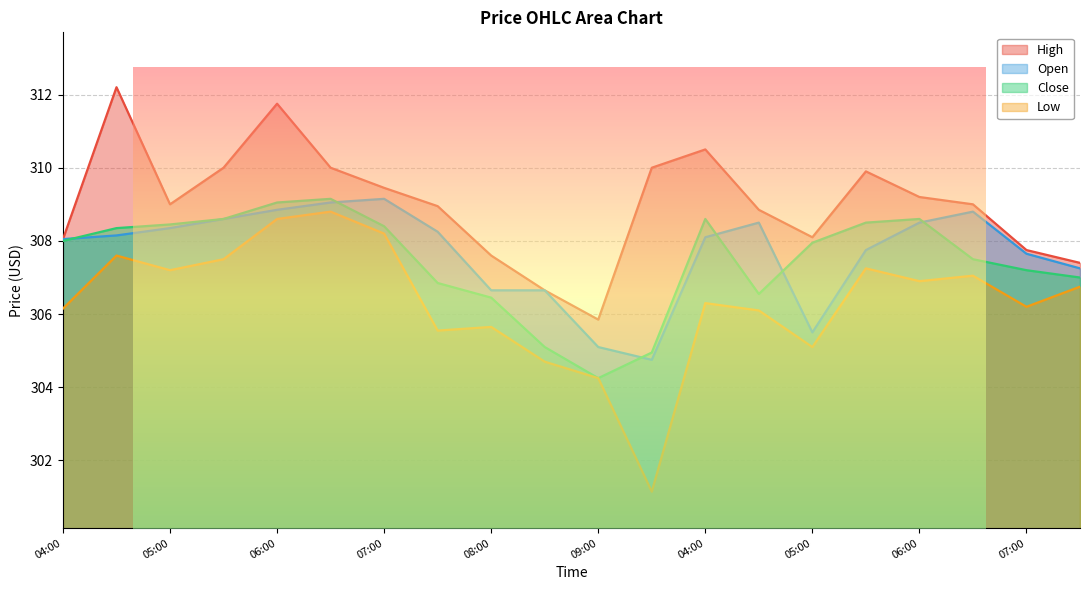

At which label does Close first exceed 308?

2025-08-22 04:30